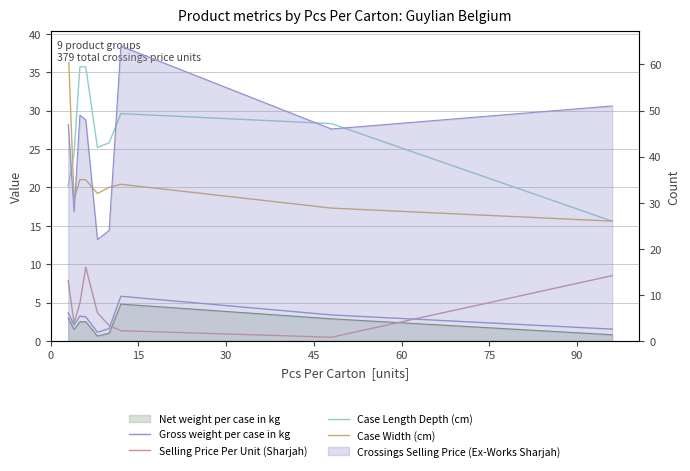

Does the chart display data point markers on the line(s)?

No